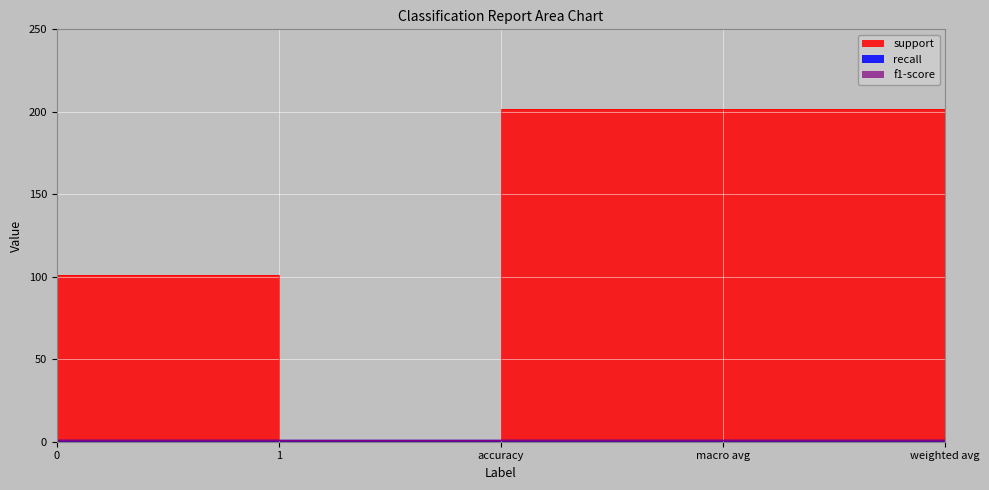

How many data points in support are above 101?

2